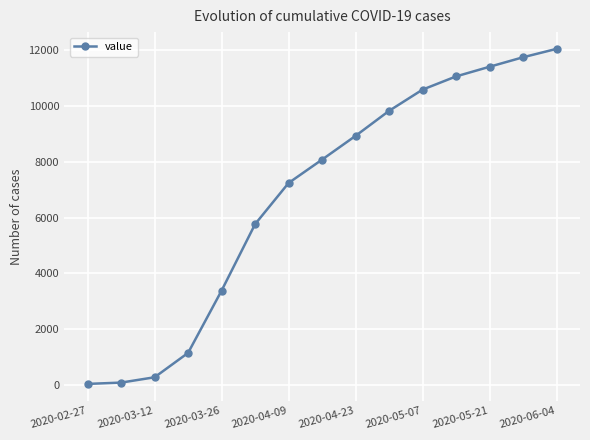

What is the greatest value displayed?

12046